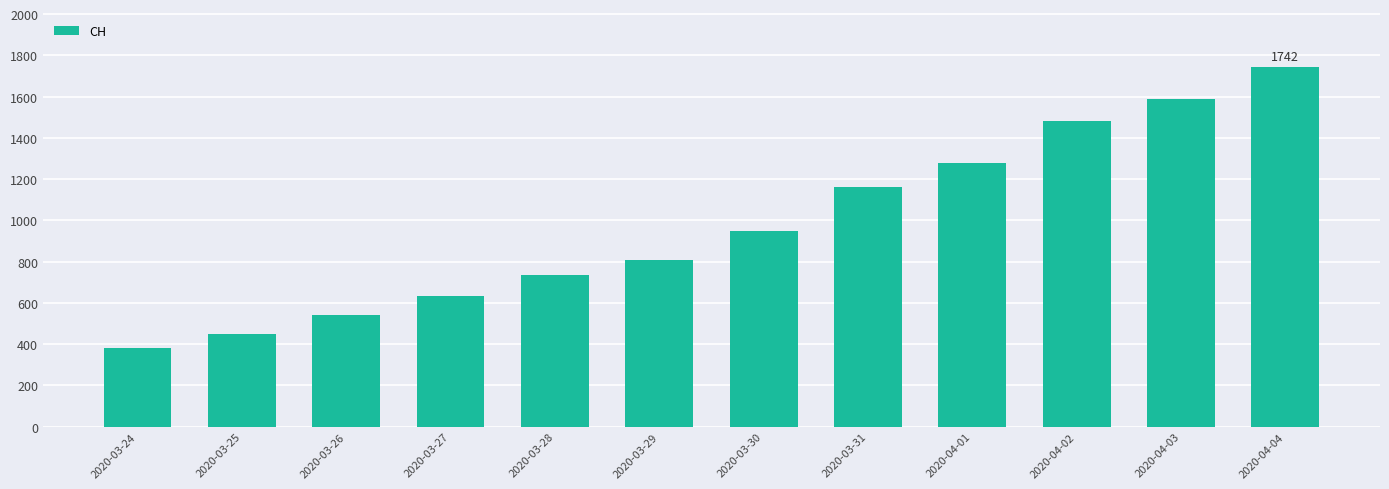

What is the change in value from 2020-03-28 to 2020-04-01?

+543